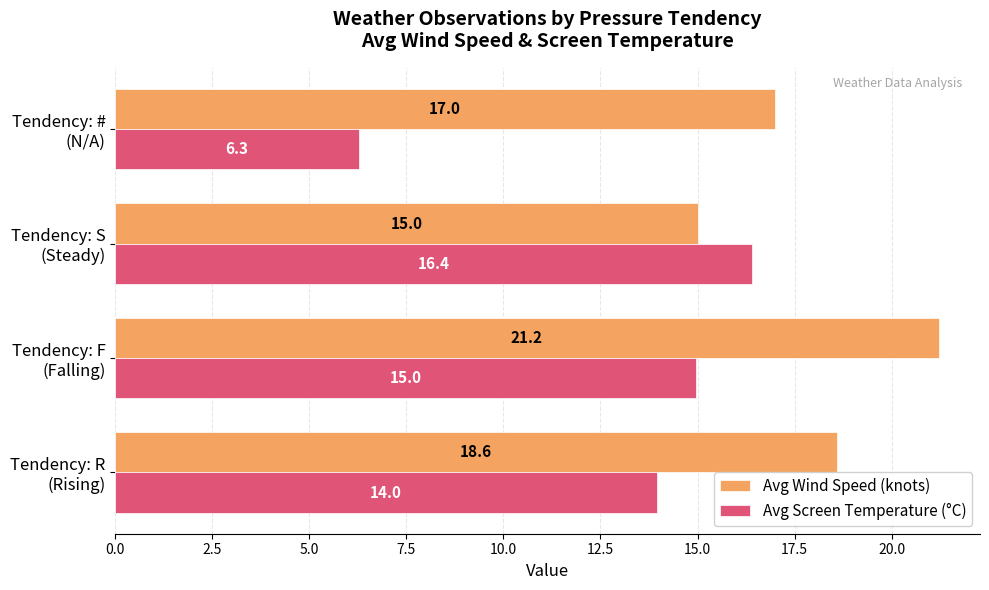

Which series has the largest range (max minus min)?

Avg Screen Temperature (°C)